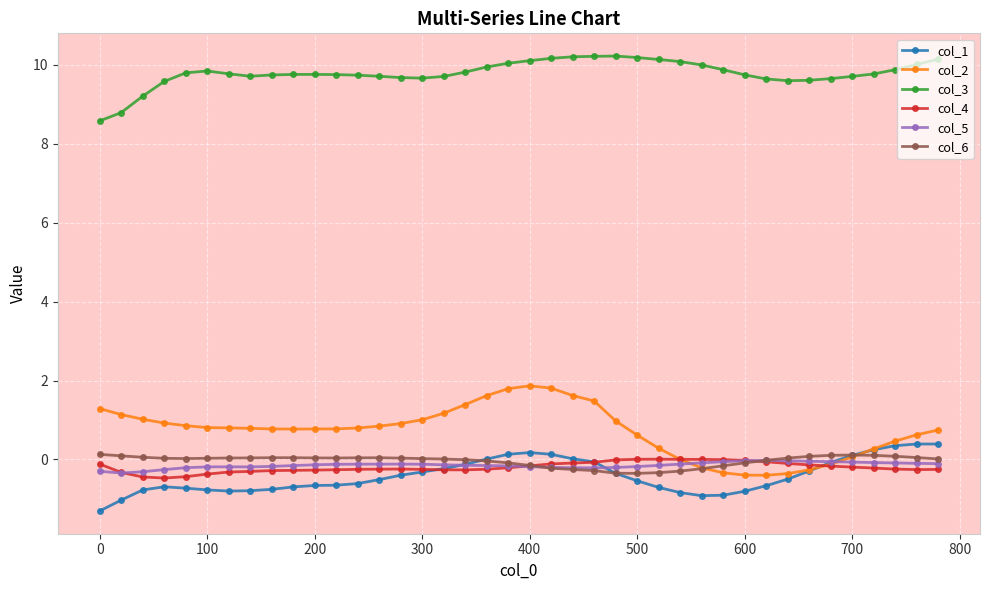

What are all the series names shown in the legend?

col_1, col_2, col_3, col_4, col_5, col_6